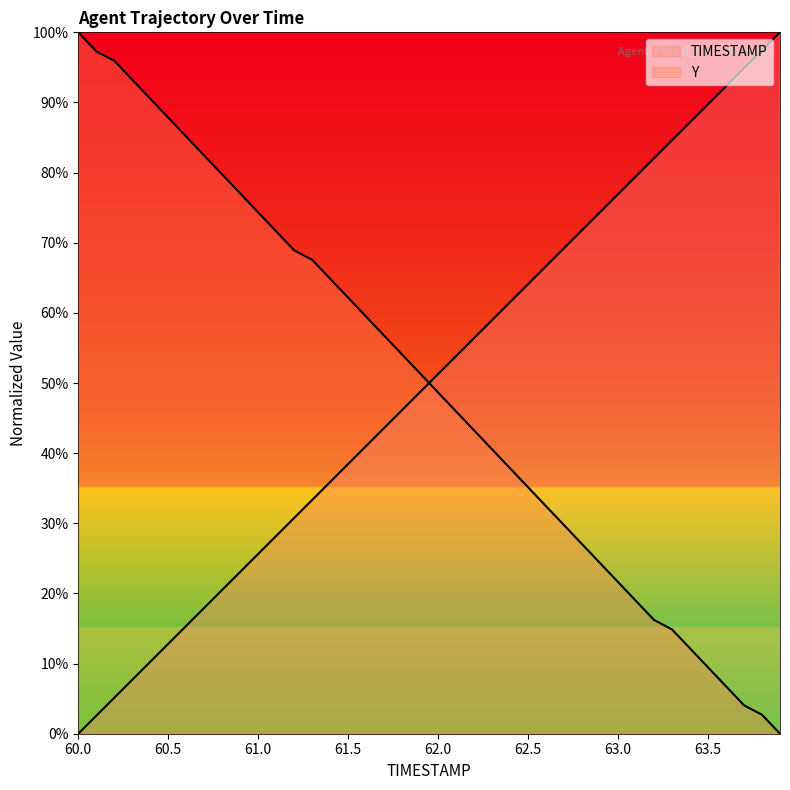

What are all the series names shown in the legend?

TIMESTAMP, Y